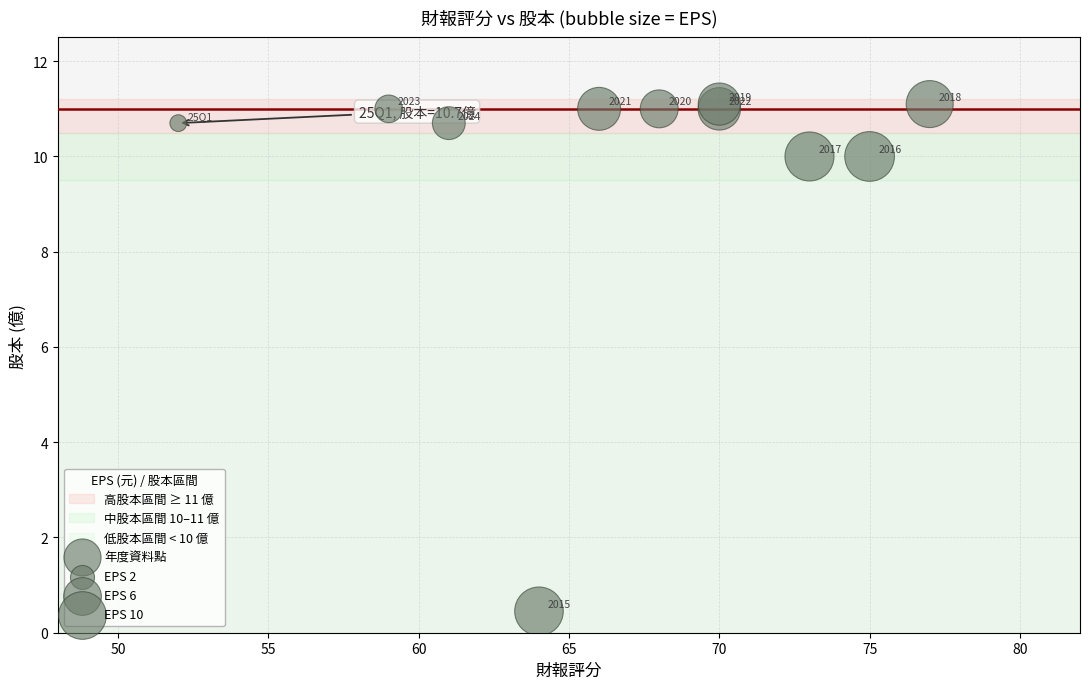

What Y value in the scatter plot is closest to 5?

0.5